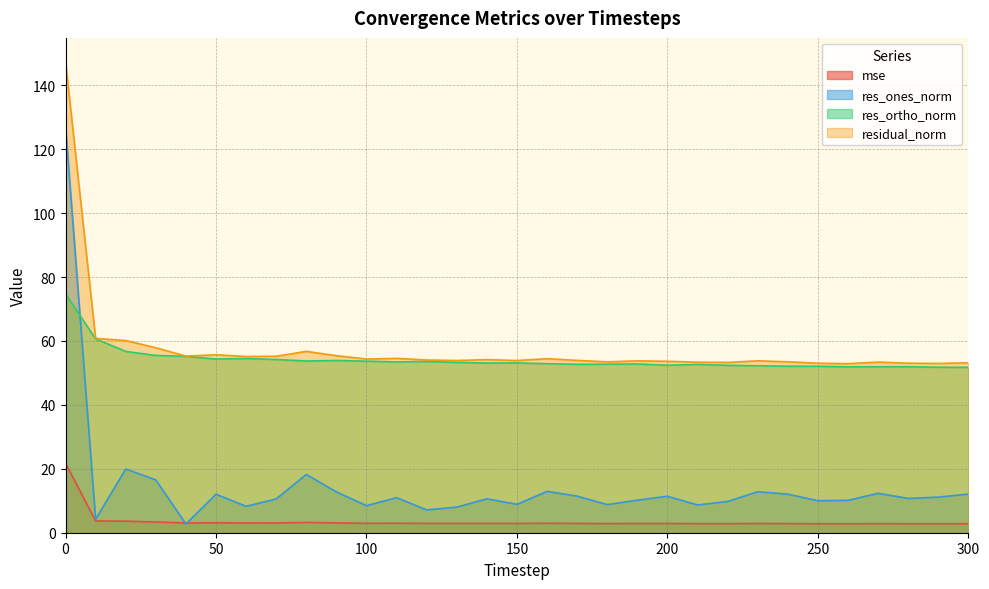

Which series has the largest range (max minus min)?

res_ones_norm